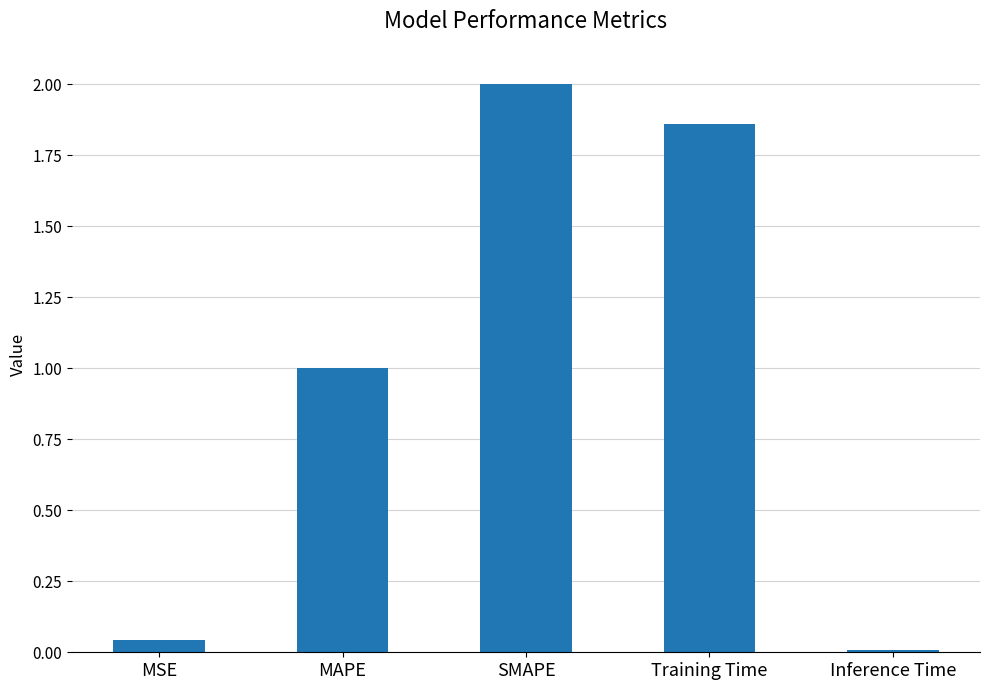

What is the sum of all values?

4.9